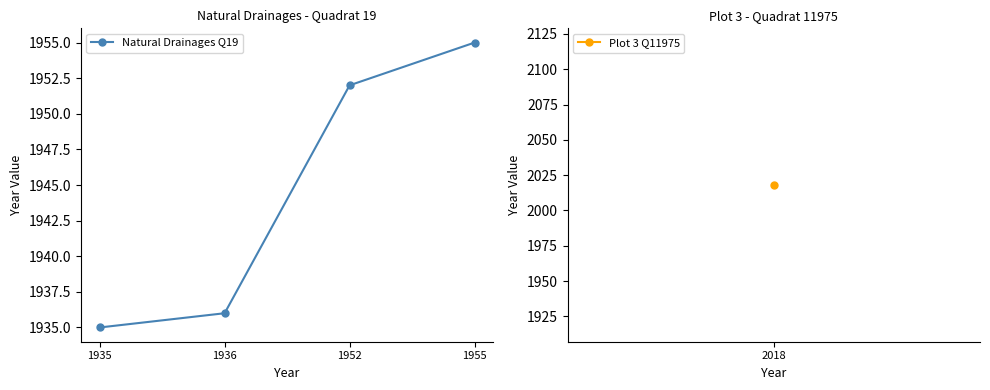

What is the difference between the maximum and minimum values?

20